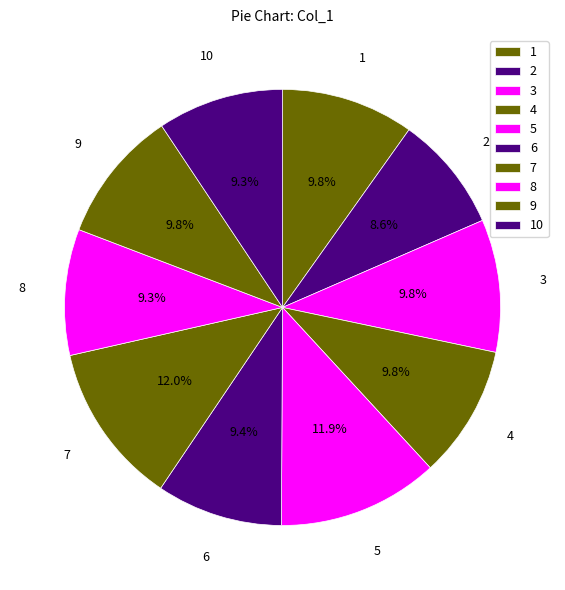

Count the number of slices in the pie.

10